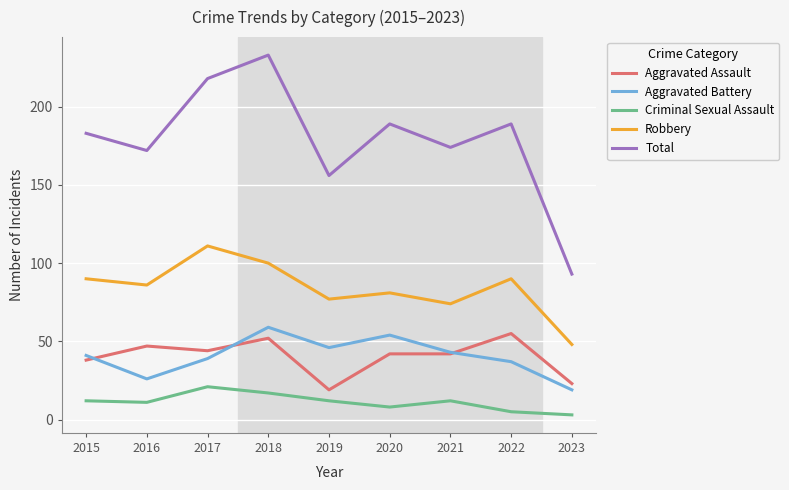

What is the spread (max minus min) of values at 2016?

161